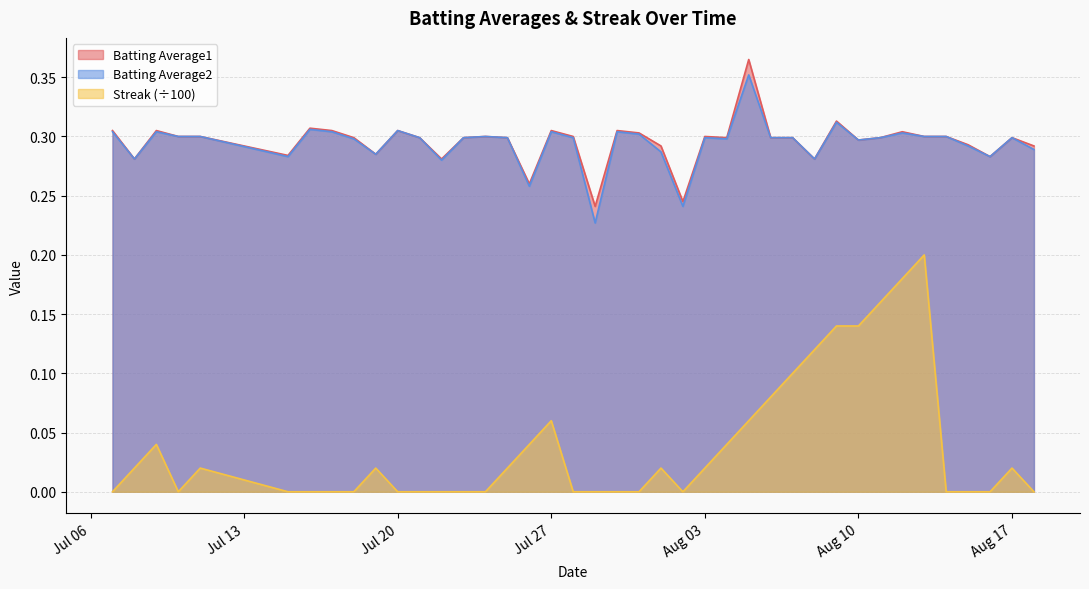

Is it true that Streak (÷100) equals -0.1 at Jul 20?

False